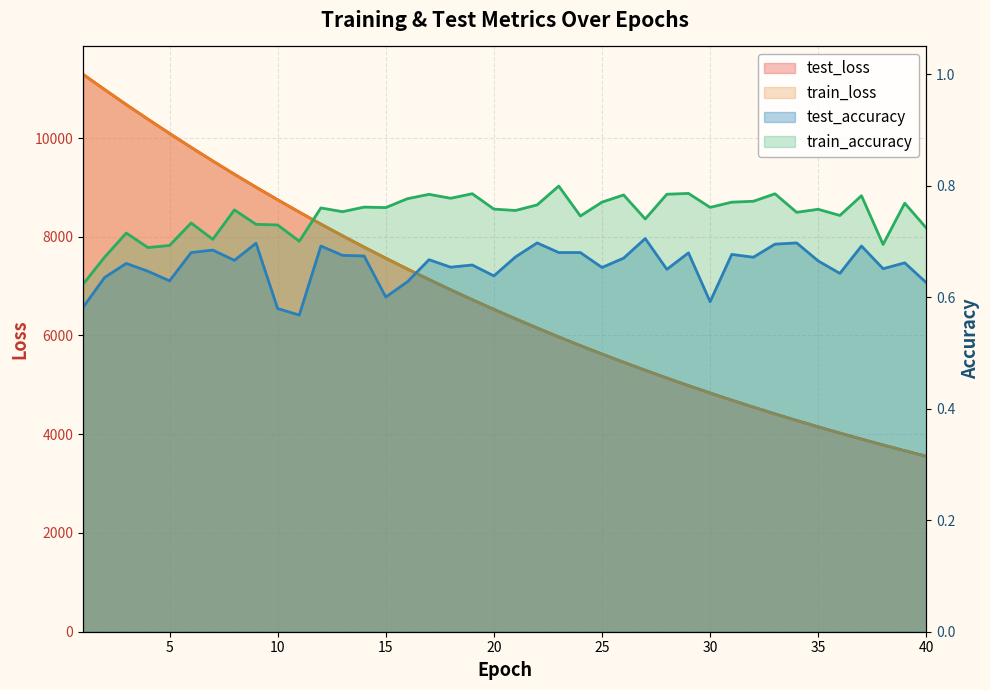

True or false: train_accuracy has a value of 0.8 at 26.

True